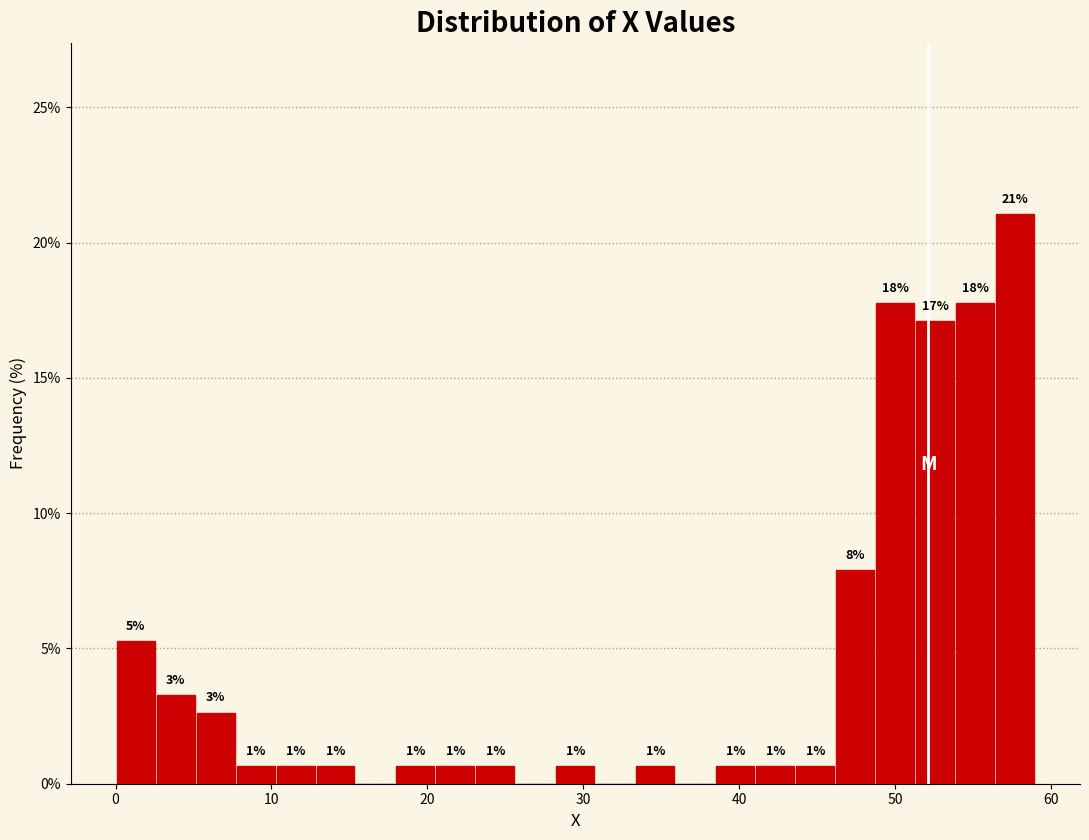

Around what value on the x-axis is the tallest bar? Give the approximate position of its centre, as read against the axis.

58